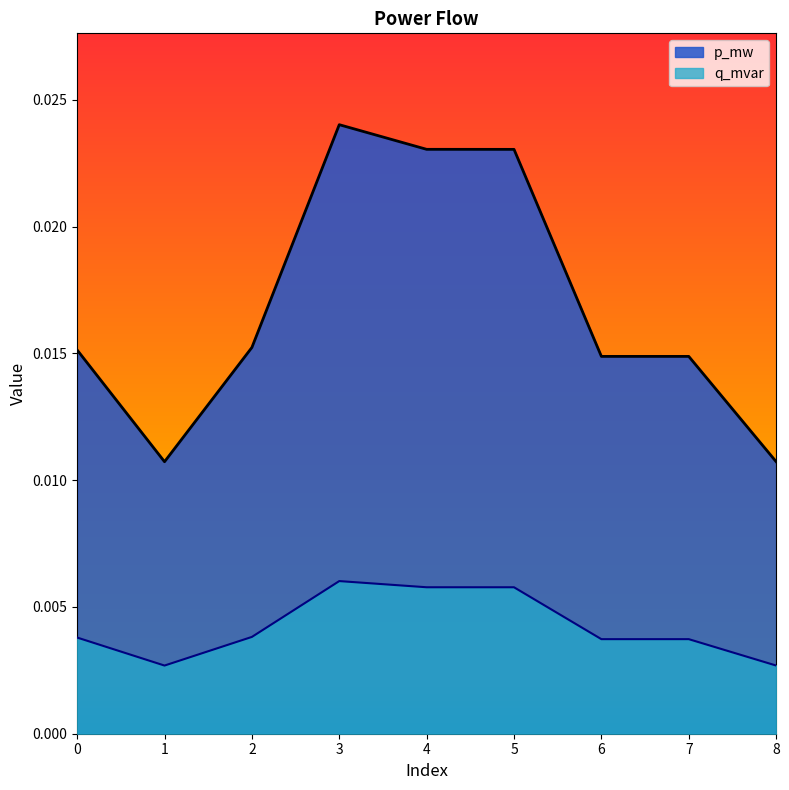

Which series has the widest spread of values?

p_mw